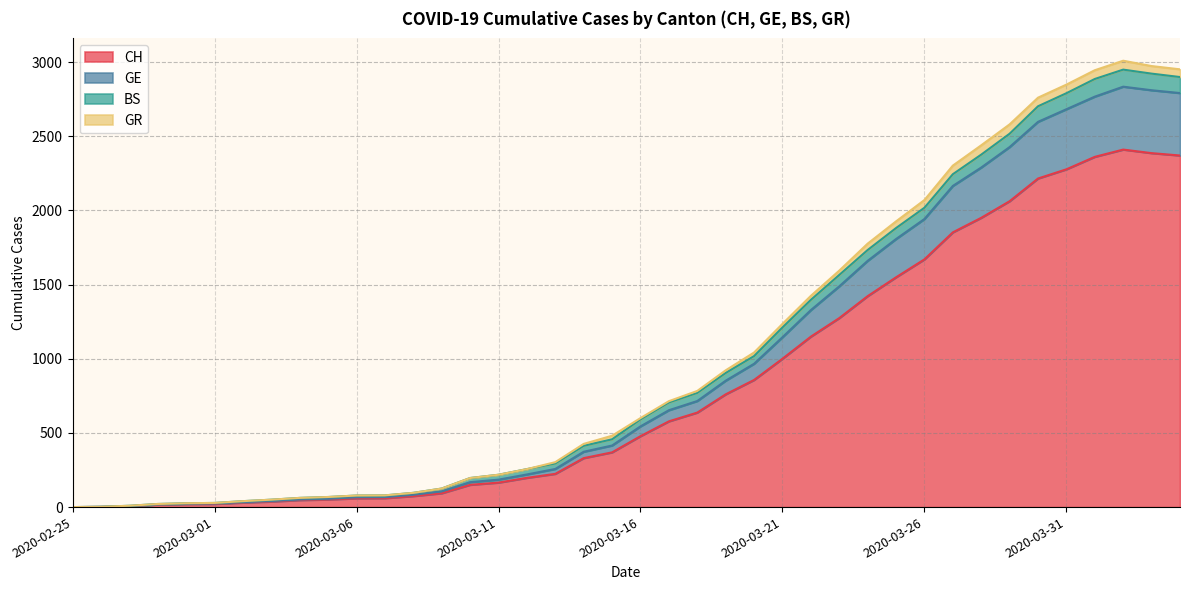

True or false: GE has a value of 531 at 2020-03-14.

False